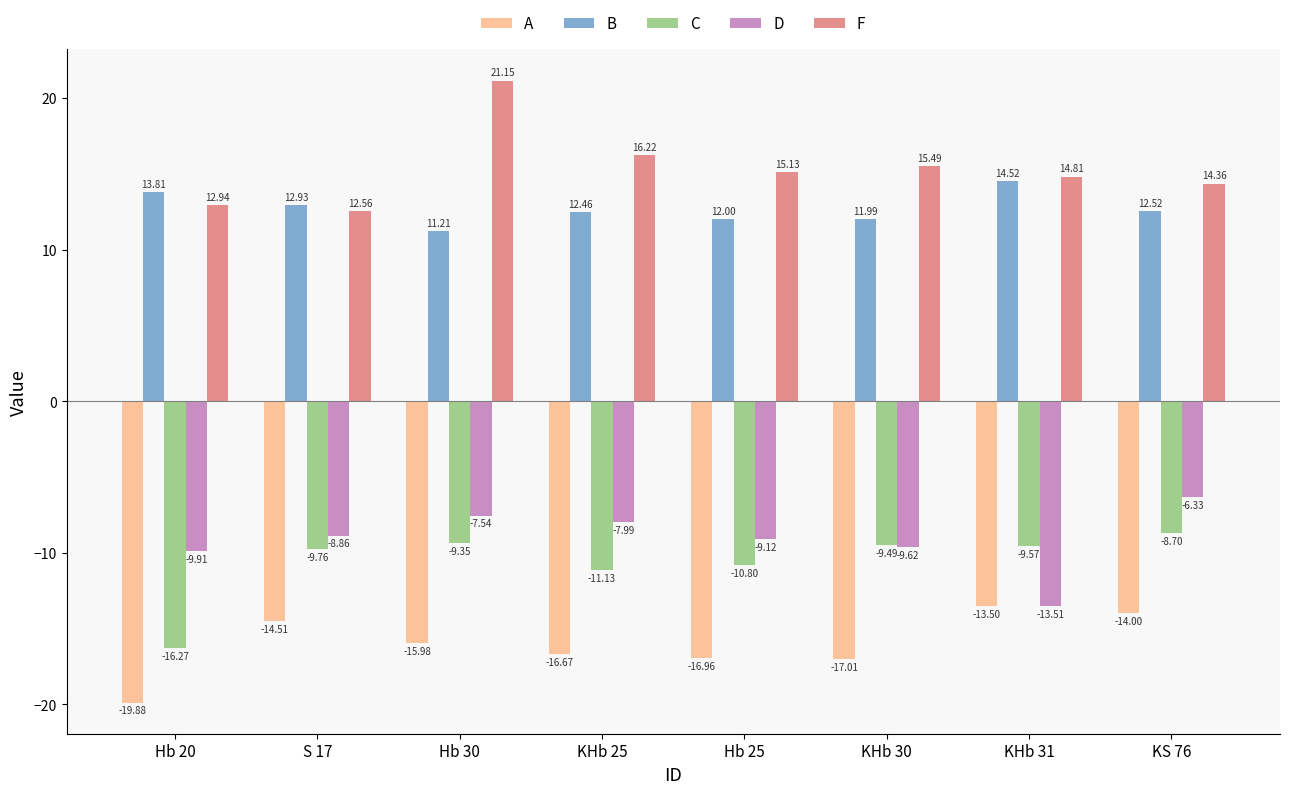

Between Hb 20 and Hb 30, which series saw the biggest shift?

F